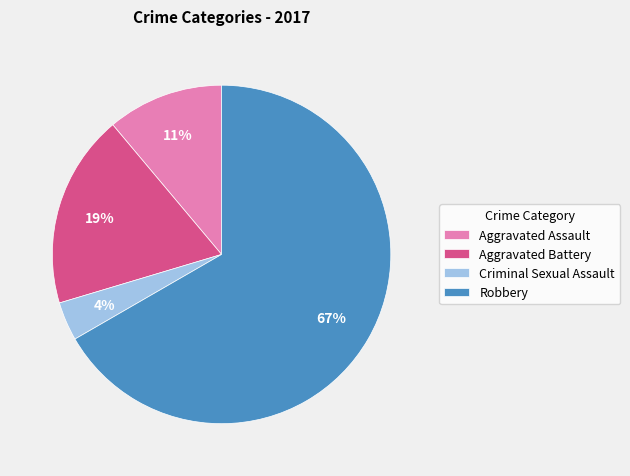

Is it true that Aggravated Battery is 33% of the pie?

False